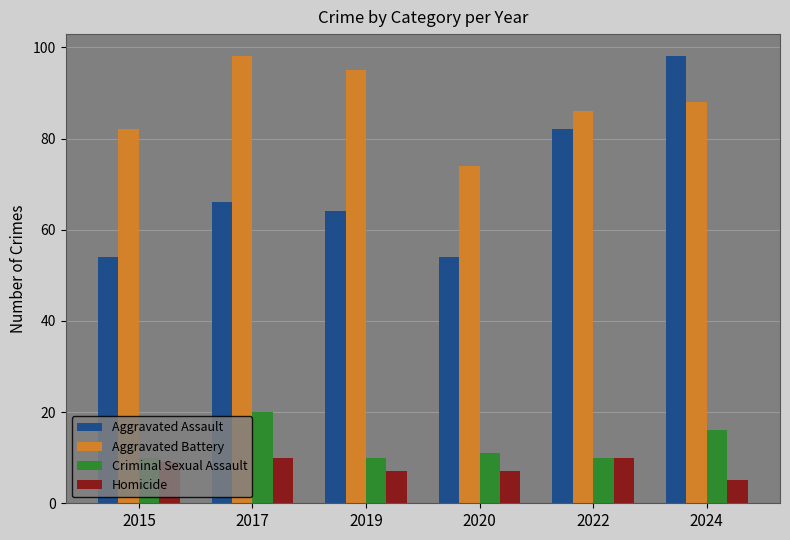

Reading left to right, list all the values displayed in this chart.

Aggravated Assault: 54	66	64	54	82	98
Aggravated Battery: 82	98	95	74	86	88
Criminal Sexual Assault: 10	20	10	11	10	16
Homicide: 9	10	7	7	10	5